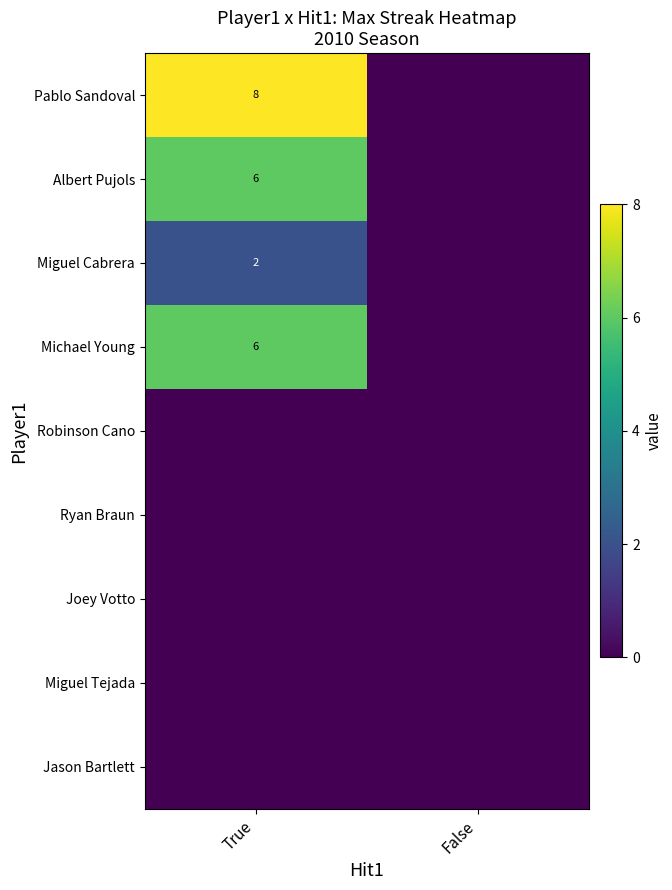

Is it true that Miguel Cabrera equals 2 at True?

True